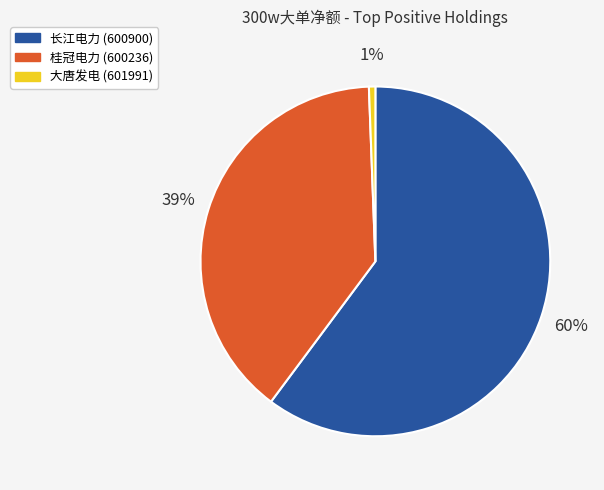

To the nearest percent, what is the average slice percentage?

33%